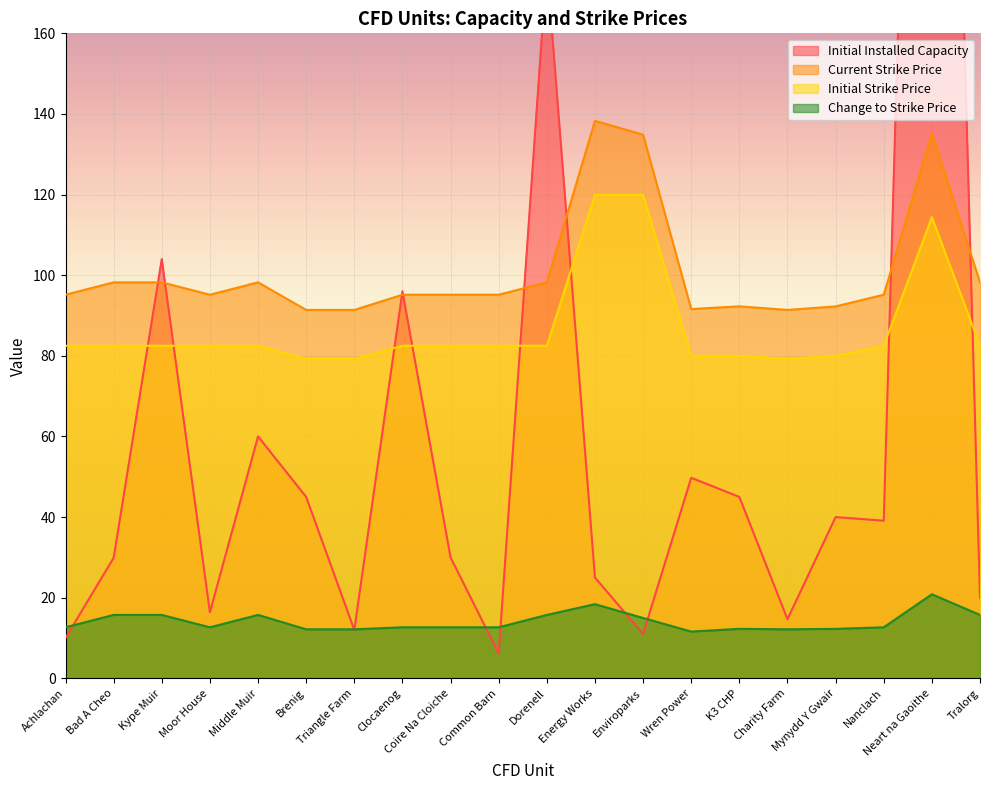

What is the difference between the Change to Strike Price values at Energy Works and Tralorg?

2.7